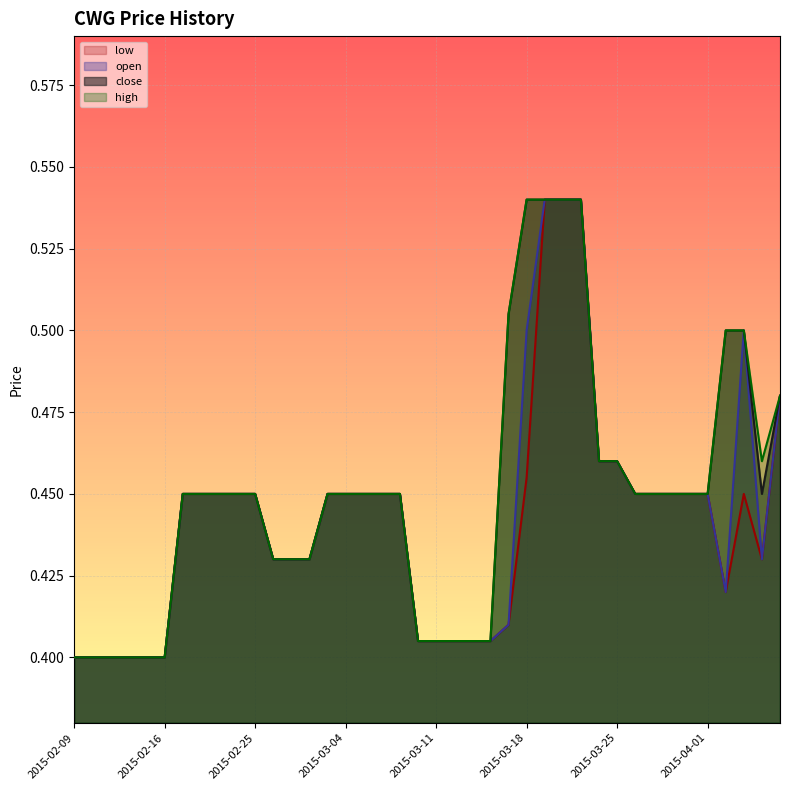

Between 2015-02-18 and 2015-02-13, which is larger?

2015-02-18